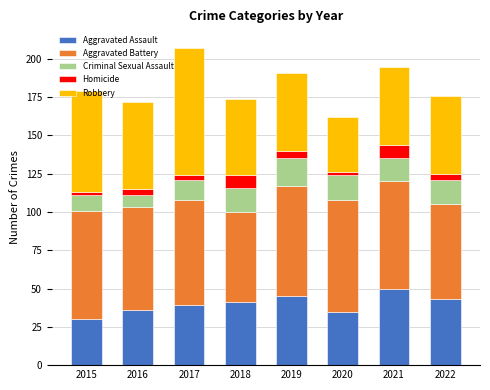

Is it true that Aggravated Assault equals 50 at 2021?

True